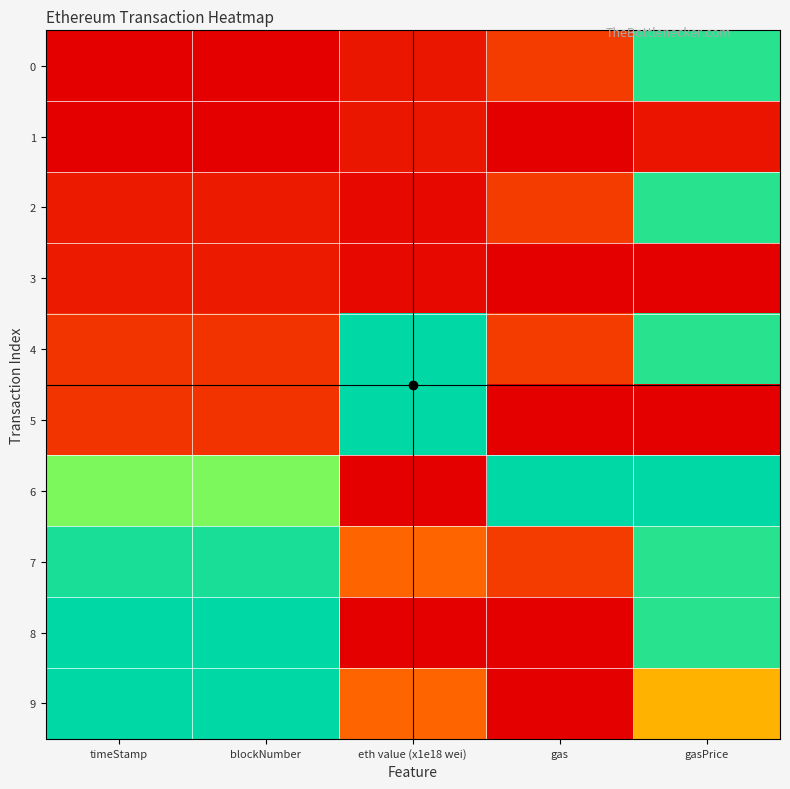

Rank the series by their maximum value, from lowest to highest.

1, 3, 0, 2, 7, 8, 5, 4, 6, 9